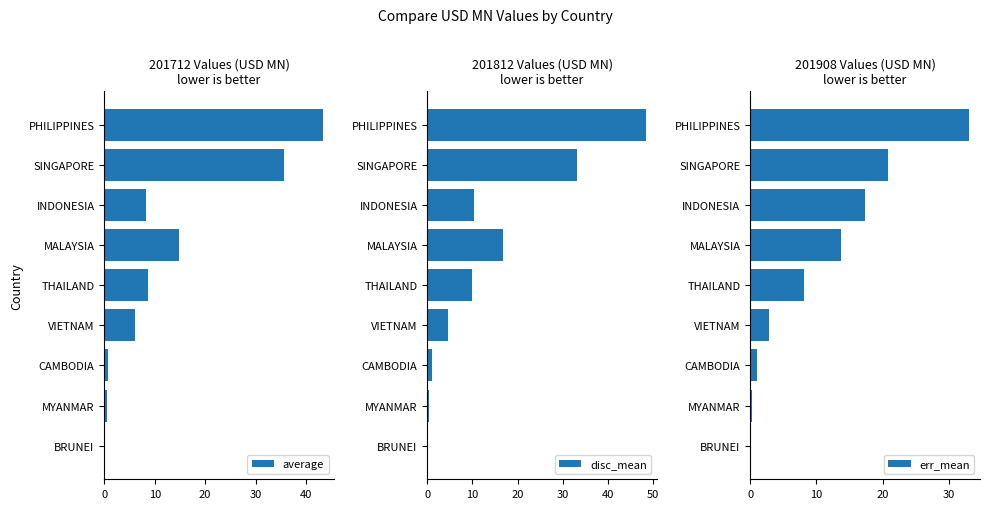

What value does the disc_mean series have at BRUNEI?

0.1